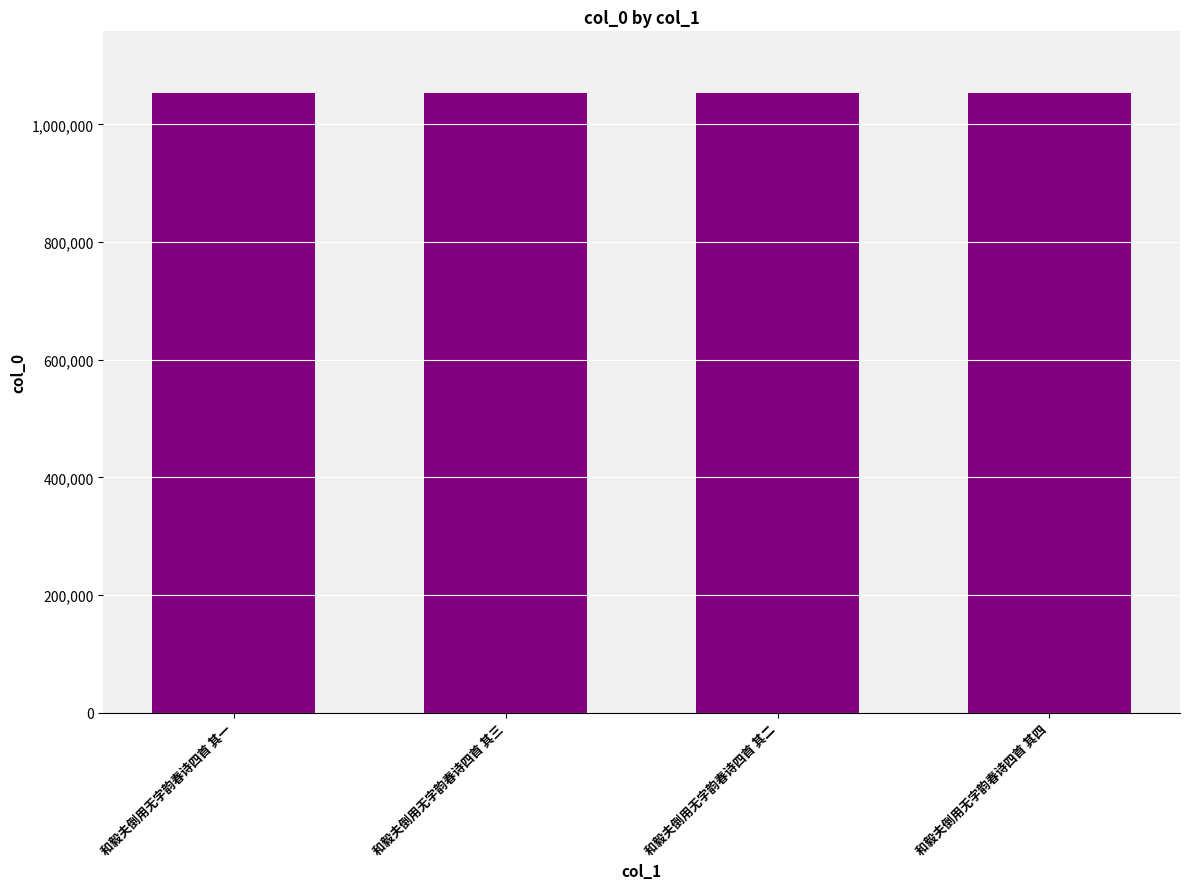

What value does the data have at 和毅夫倒用无字韵春诗四首 其四?

1052912